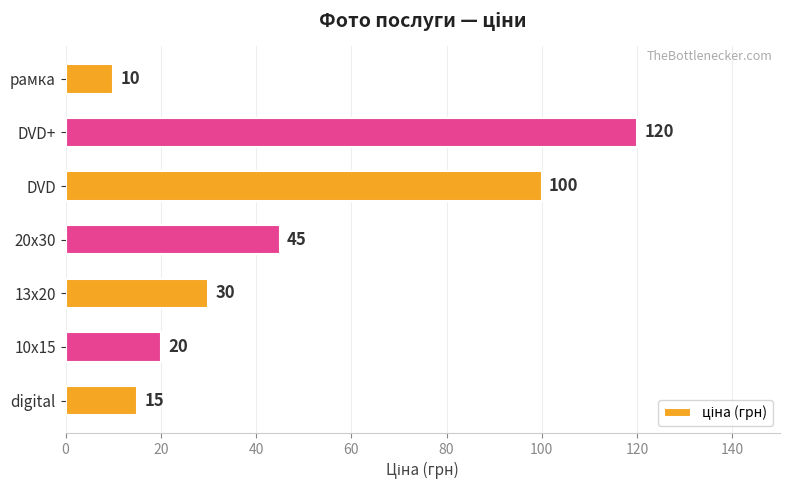

Is it true that the value at DVD+ is 71?

False